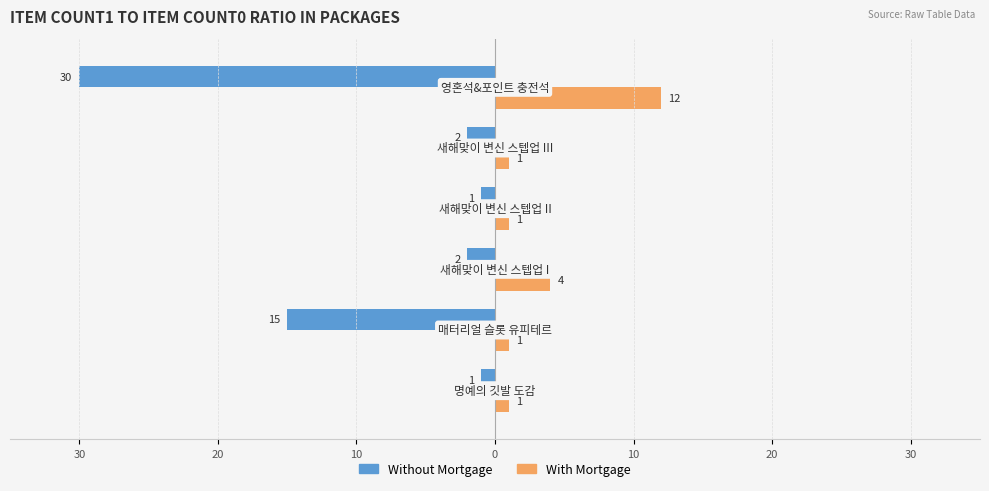

What is the difference between the maximum and minimum values in the With Mortgage series?

11